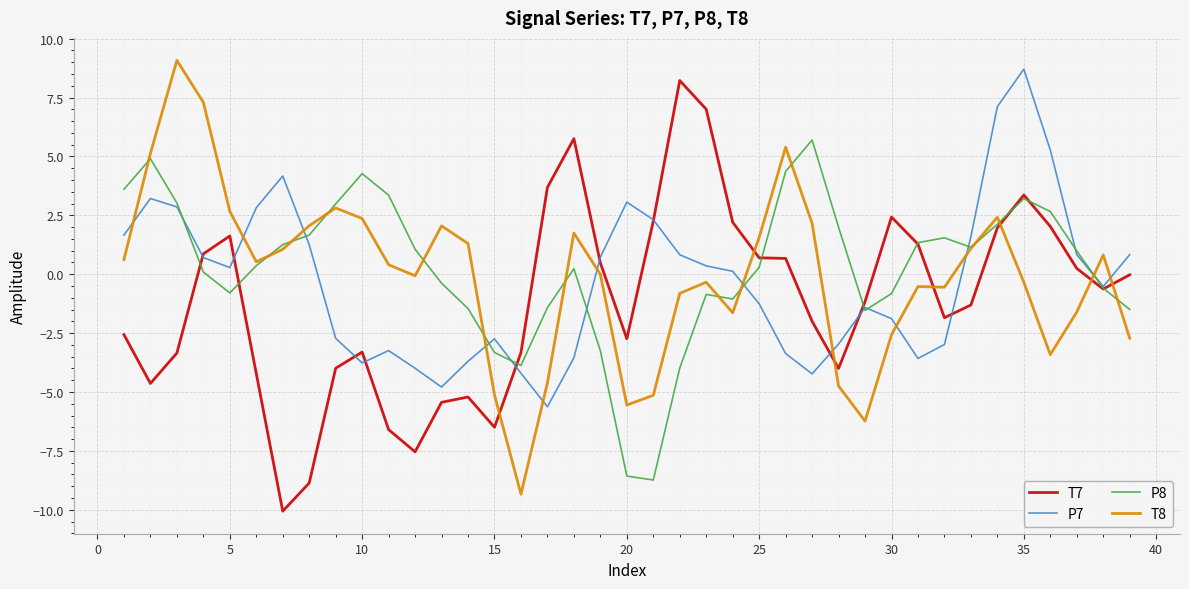

What is the minimum value for T7?

-10.1